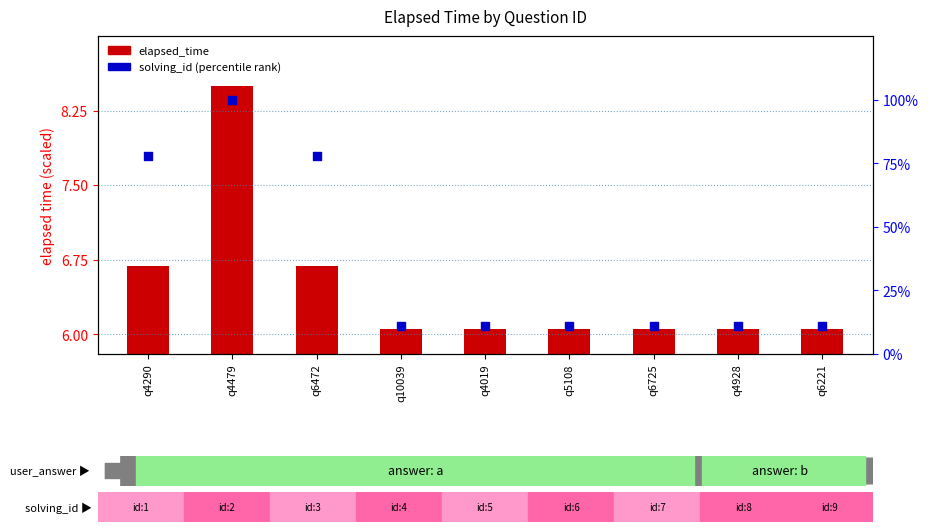

At which category is the sum across all series the highest?

q4479